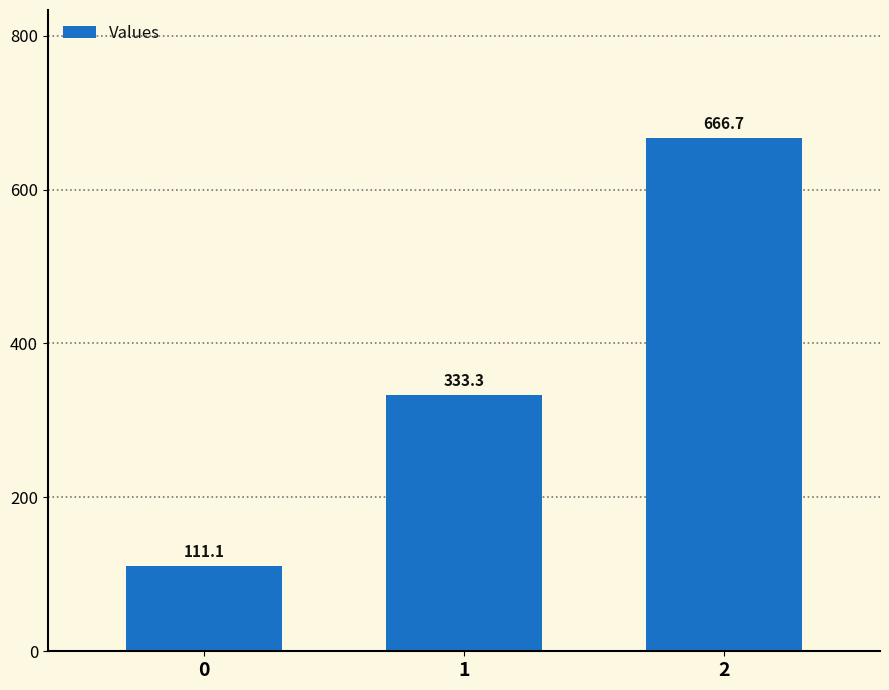

Reading left to right, what are all the values shown in this chart?

0=111.1	1=333.3	2=666.7